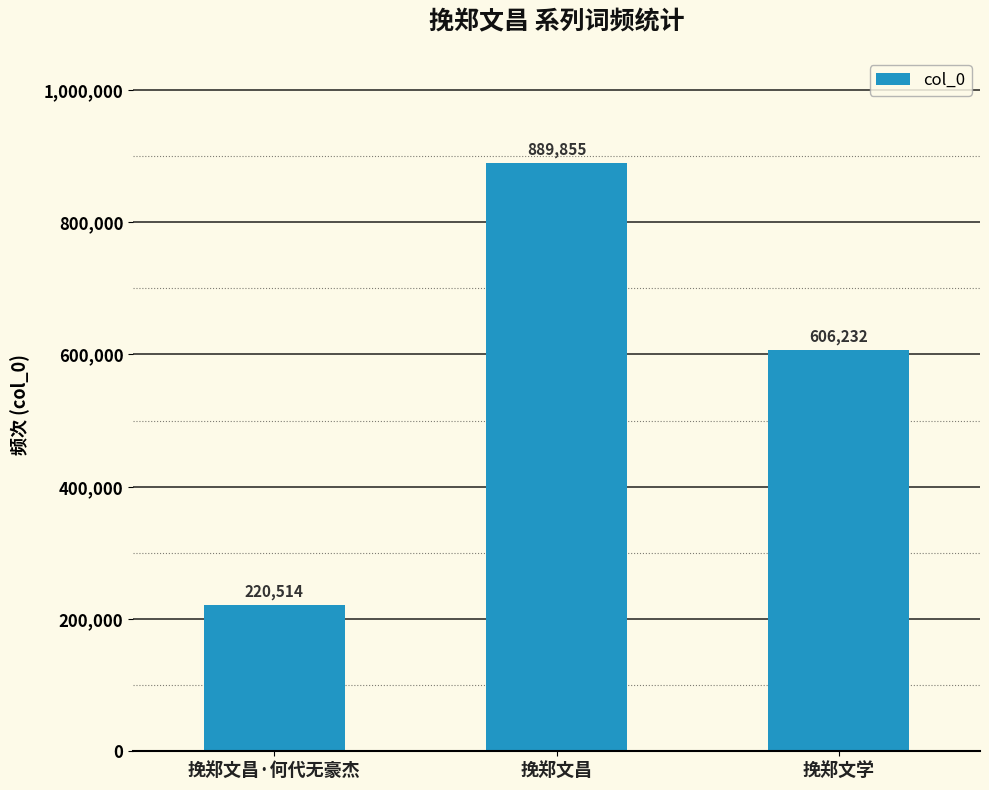

How many data points does each series have?

3